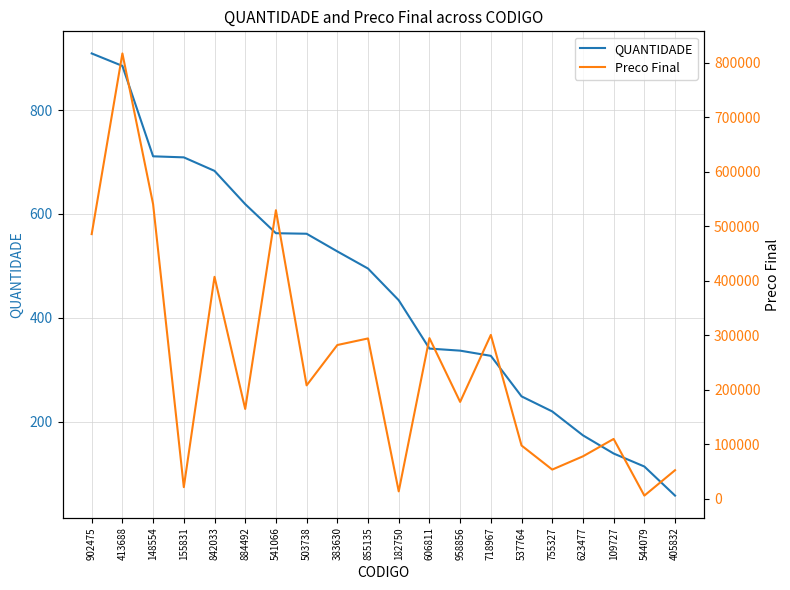

The QUANTIDADE series shows 73 at 544079. True or false?

False